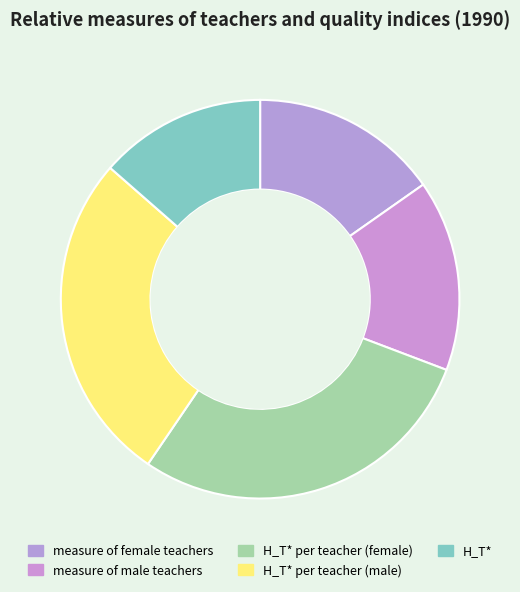

How many segments does this pie chart have?

5